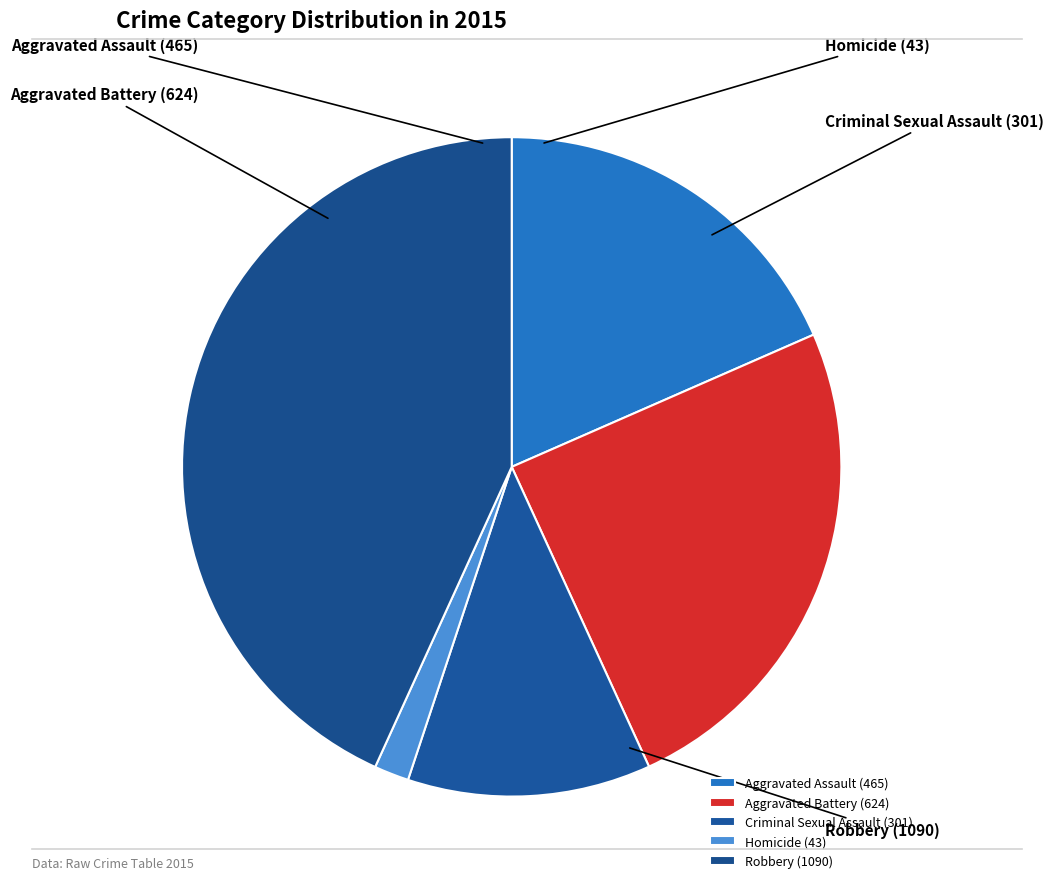

The Homicide slice represents 2% of the pie. True or false?

True